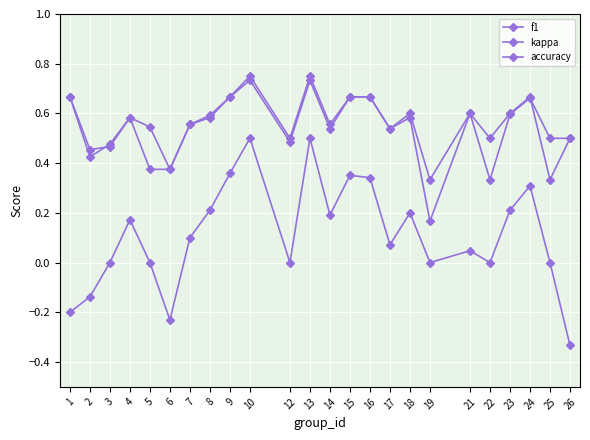

What is the sum of the f1 values at 5 and 23?

1.1